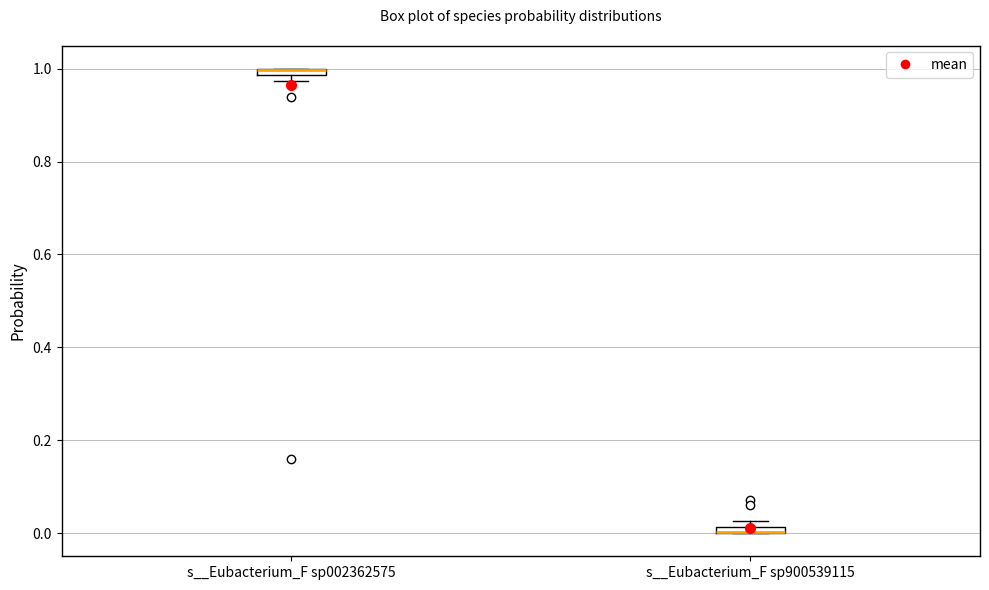

Where is the lower edge of the box for s__Eubacterium_F sp900539115 on the y-axis? The values are not printed on the chart, so give them approximately, as read against the axis.

0.00